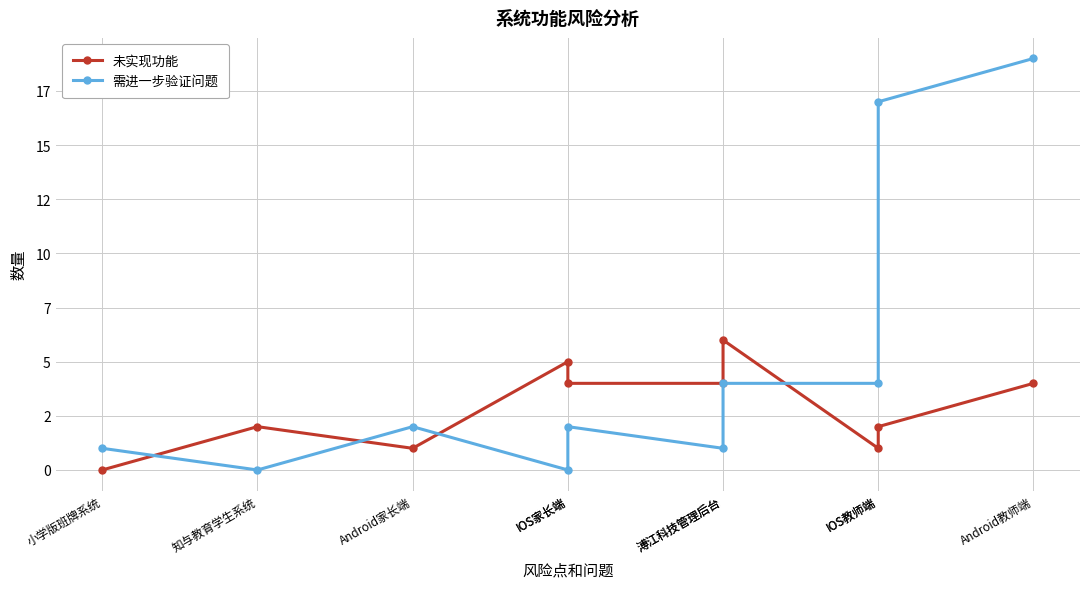

In 未实现功能, how many points are higher than both neighbors (excluding endpoints)?

3